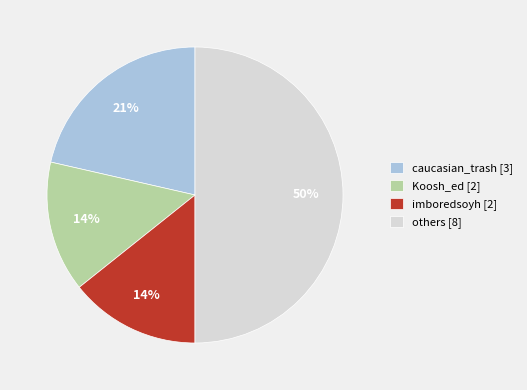

Combined, do imboredsoyh [2] and others [8] account for over 50%?

Yes